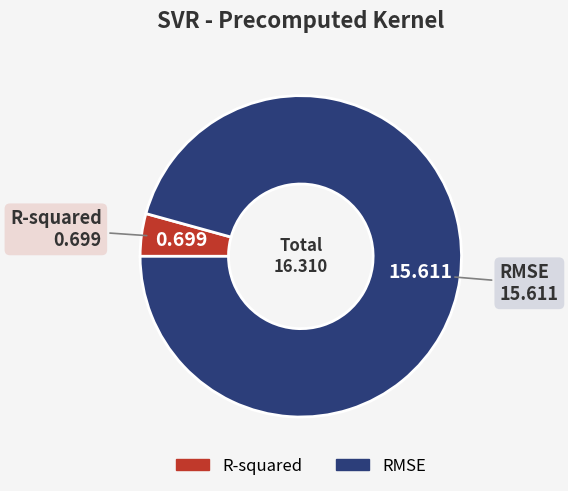

Is it true that R-squared is 4% of the pie?

True